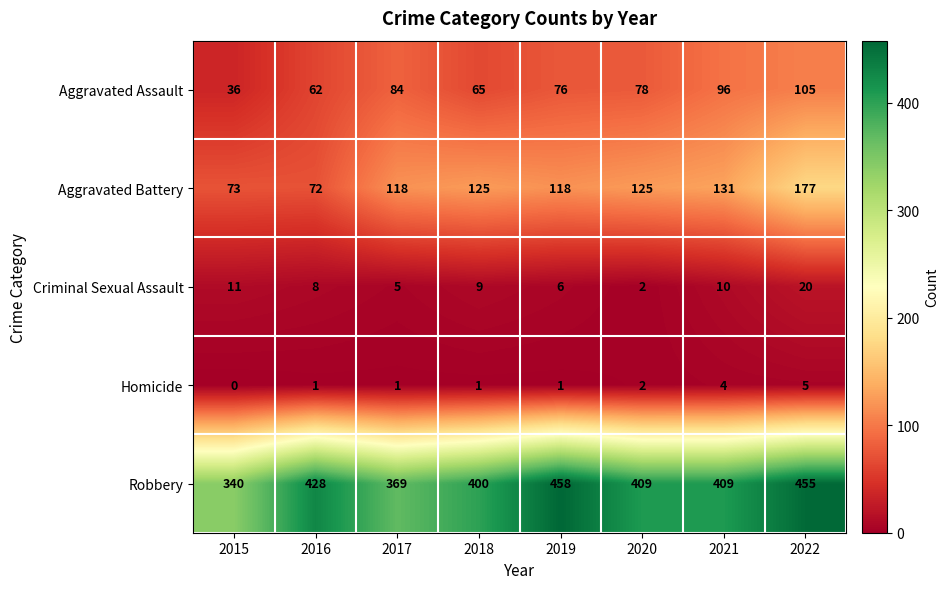

At how many categories does at least one series exceed 404?

5